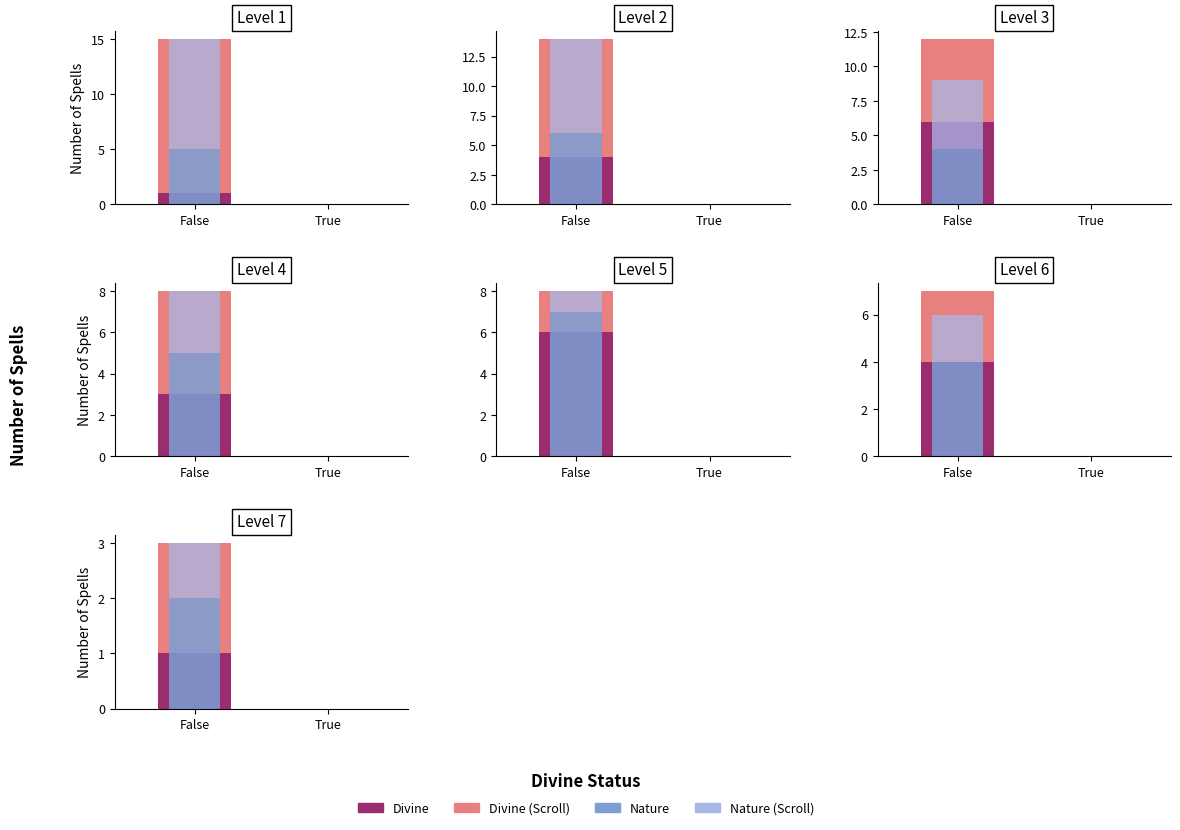

Is it true that Divine (True) equals 1 at False?

False